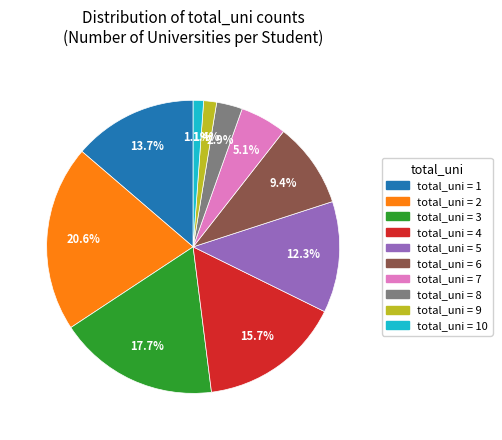

Is there a majority slice in this chart?

No